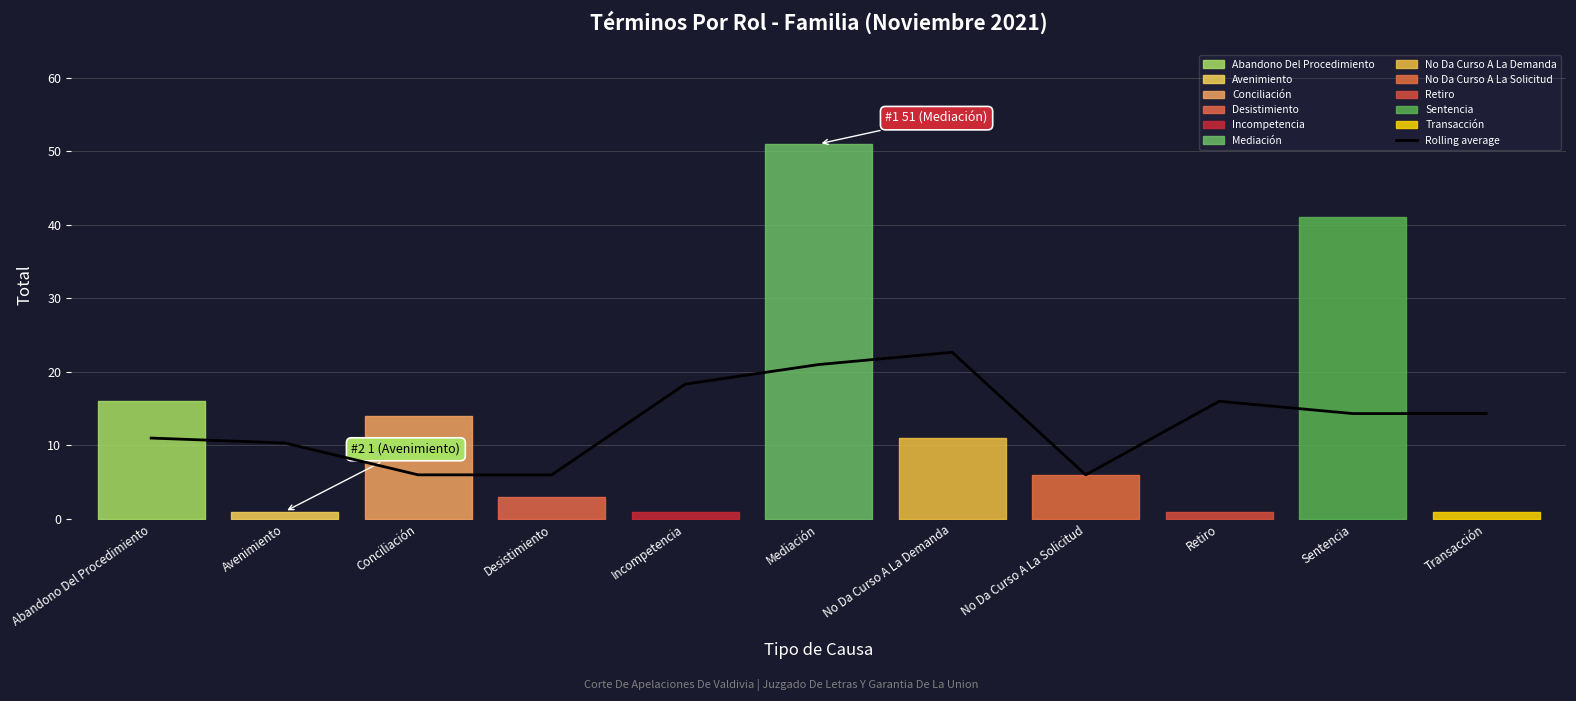

True or false: Rolling average has a value of 6.0 at Desistimiento.

True